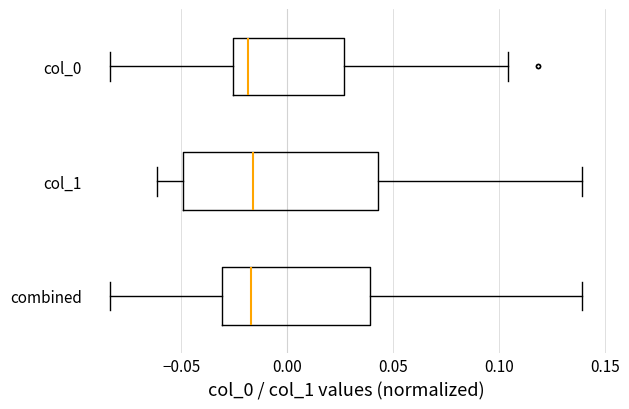

Reading bottom to top, transcribe this box plot: for each box, give where its median line is, the range the box spans, and where its two whiskers end, as read against the x-axis. The values are not printed on the chart, so give them approximately, as read against the axis.

combined: median -0.015, box -0.030 to 0.040, whiskers -0.085 to 0.140
col_1: median -0.015, box -0.050 to 0.045, whiskers -0.060 to 0.140
col_0: median -0.020, box -0.025 to 0.025, whiskers -0.085 to 0.105